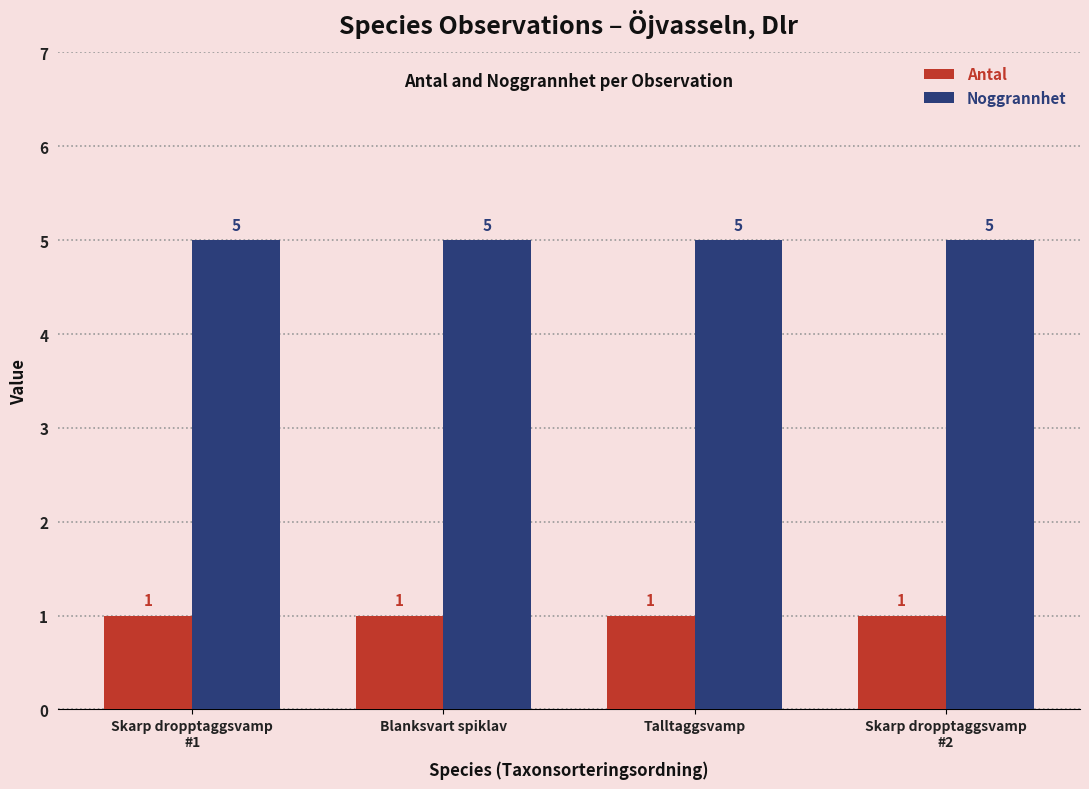

Are the bars grouped side by side (vs. stacked)?

Yes